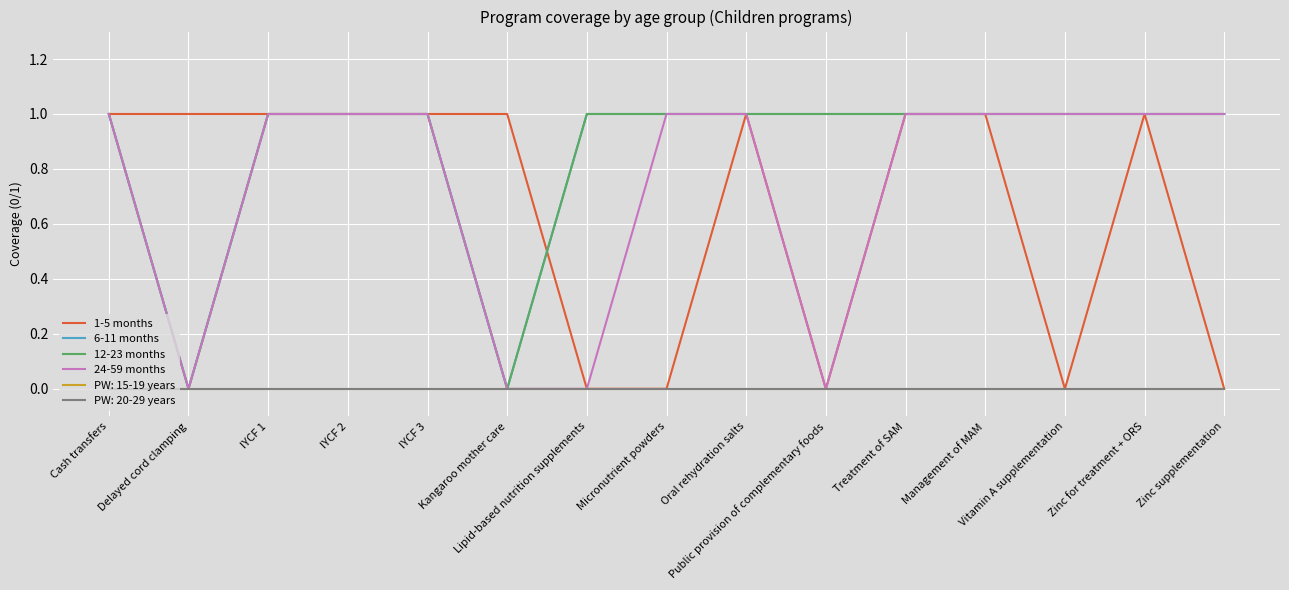

List the labels in order of 12-23 months value, smallest first.

Delayed cord clamping, Kangaroo mother care, Cash transfers, IYCF 1, IYCF 2, IYCF 3, Lipid-based nutrition supplements, Micronutrient powders, Oral rehydration salts, Public provision of complementary foods, Treatment of SAM, Management of MAM, Vitamin A supplementation, Zinc for treatment + ORS, Zinc supplementation